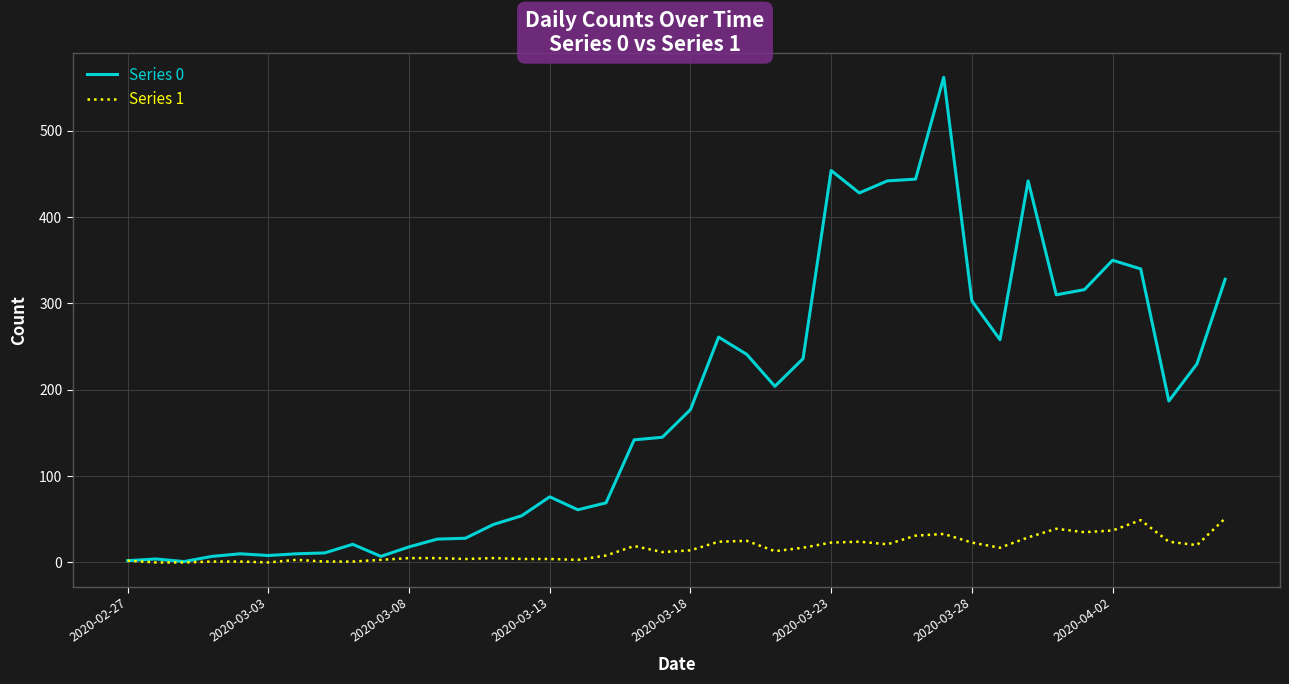

Which series has the largest range (max minus min)?

Series 0